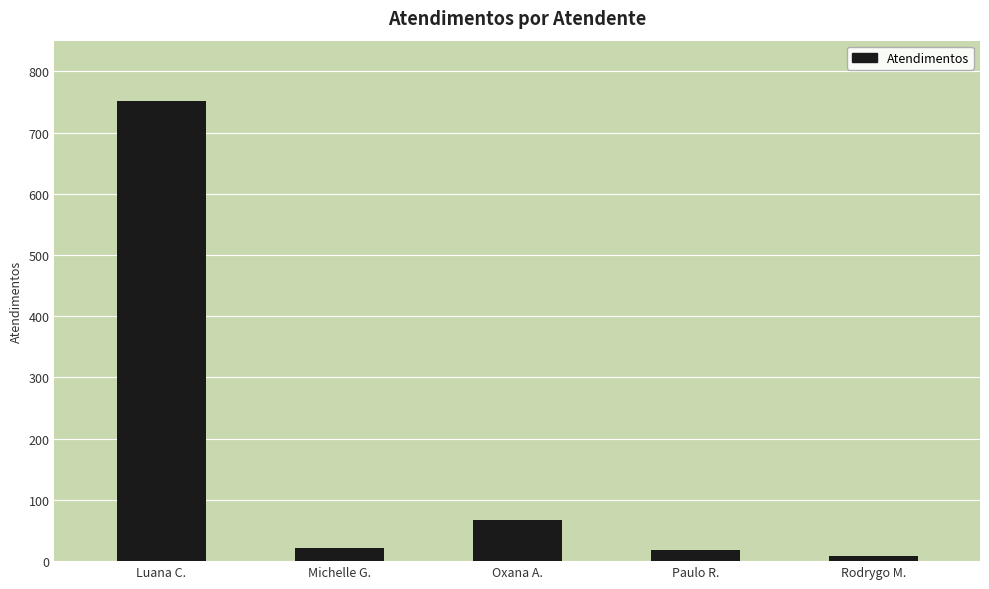

How many values are below 22?

2